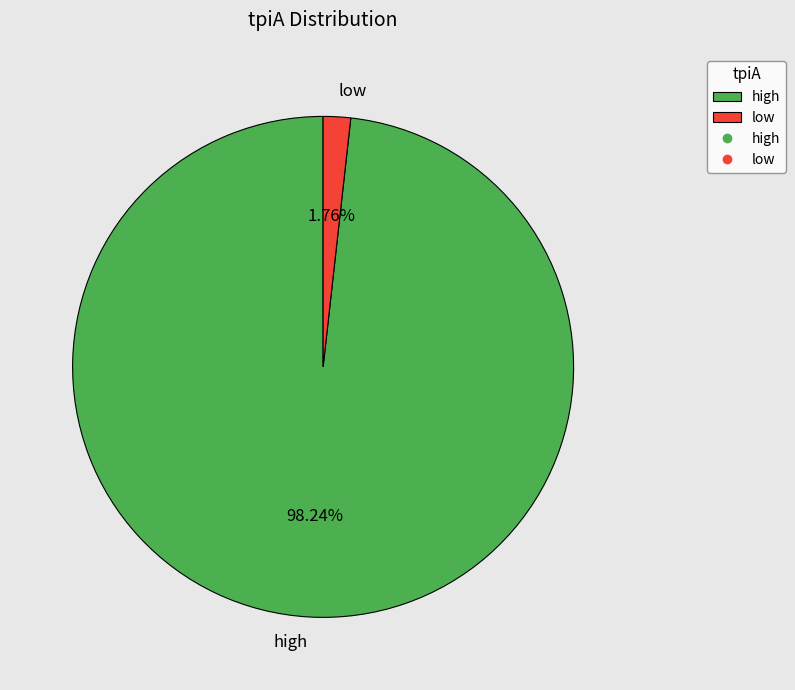

To the nearest percent, what portion does high represent?

98%